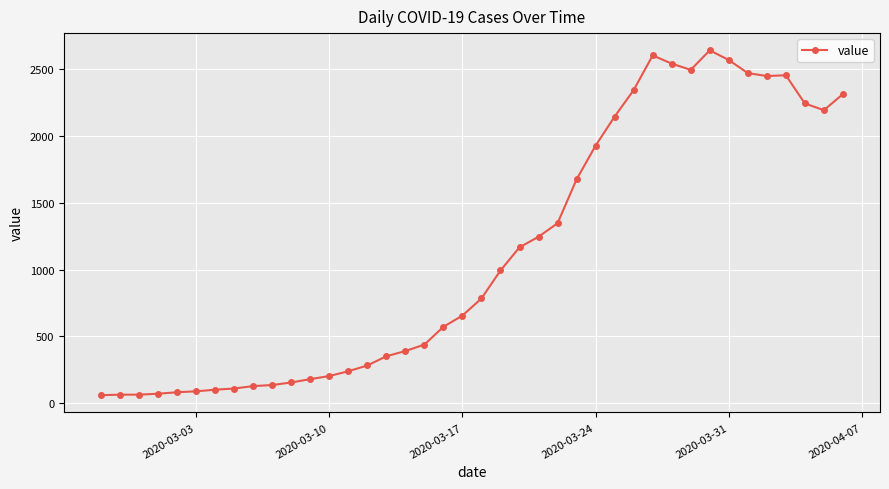

What is the value of the 18th point from the left?

439